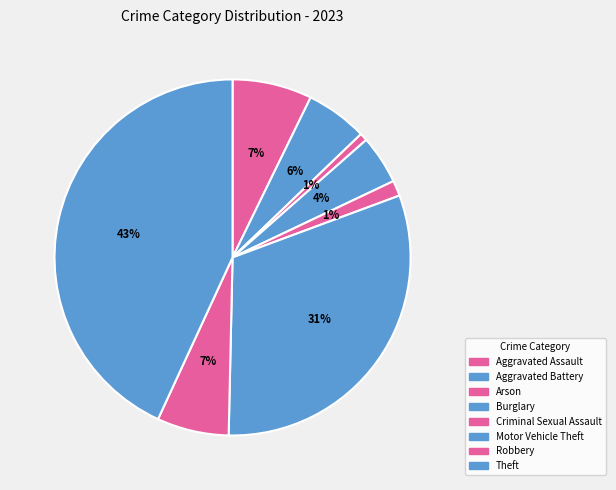

The Aggravated Assault slice represents 7% of the pie. True or false?

True